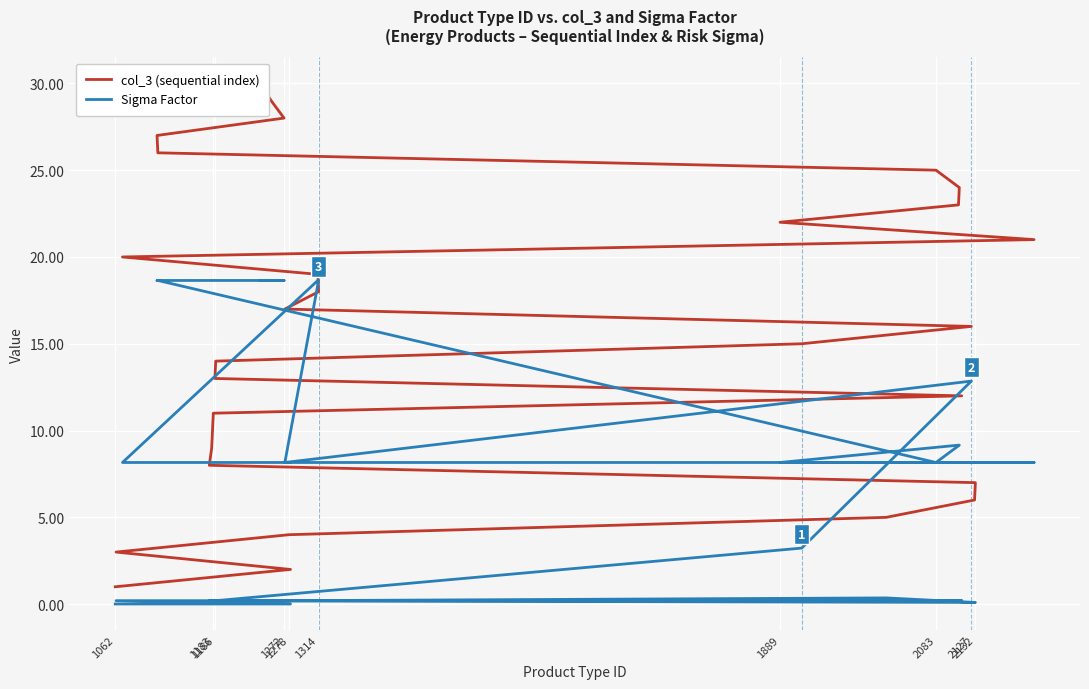

Which label corresponds to the smallest value in the chart?

1062